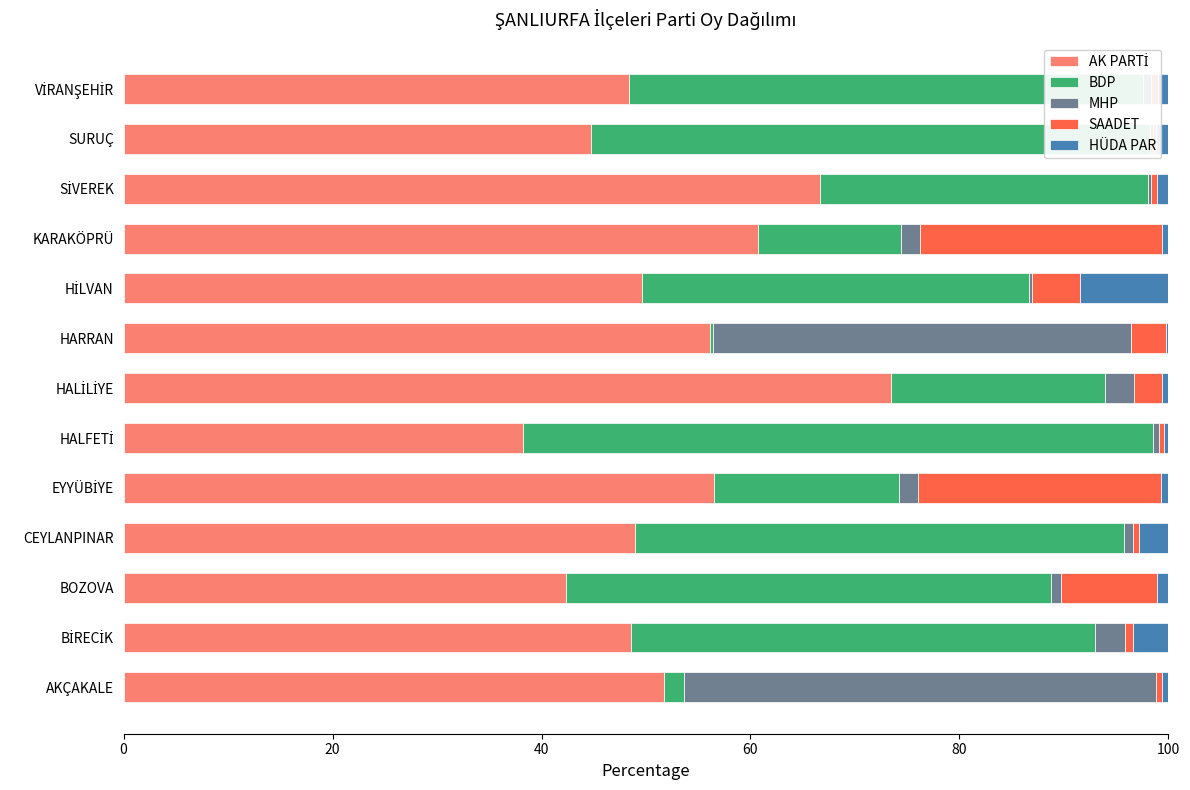

Between AKÇAKALE and KARAKÖPRÜ, which series saw the biggest shift?

MHP